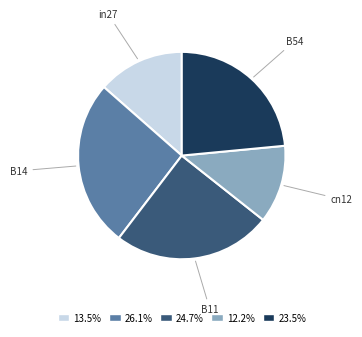

True or false: cn12 accounts for 3% of the total.

False